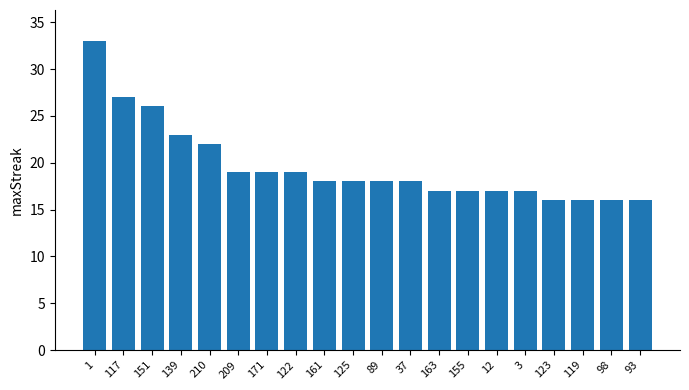

Are the bars horizontal?

No